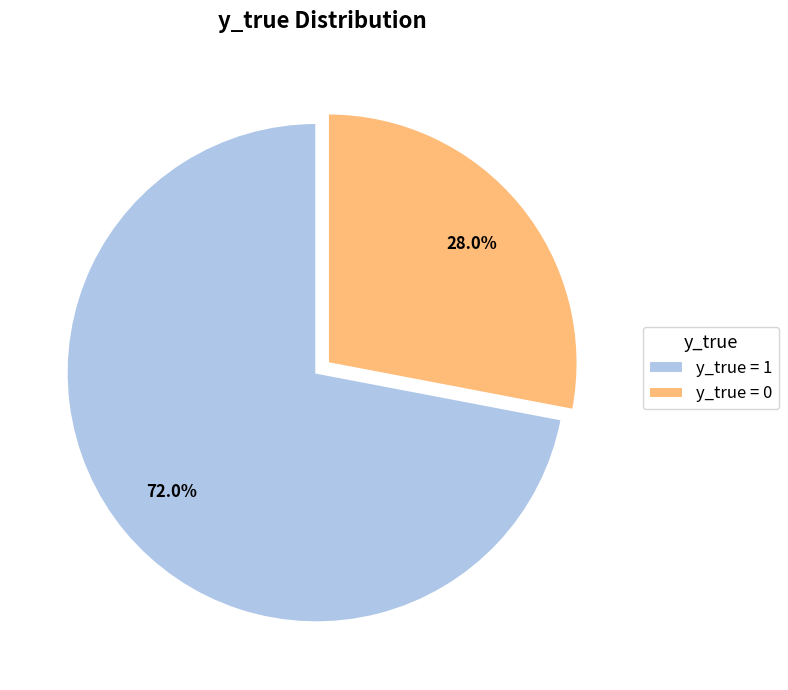

Between y_true = 0 and y_true = 1, which is larger?

y_true = 1